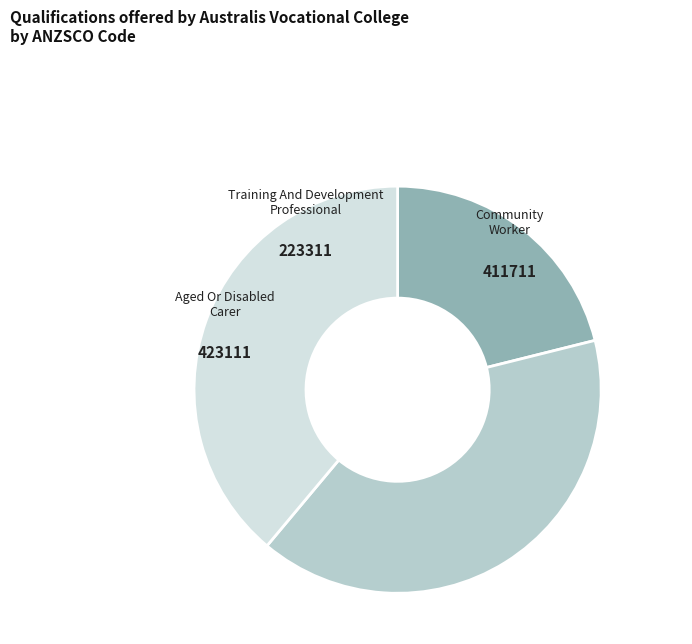

Is there any slice that represents more than half of the pie?

No